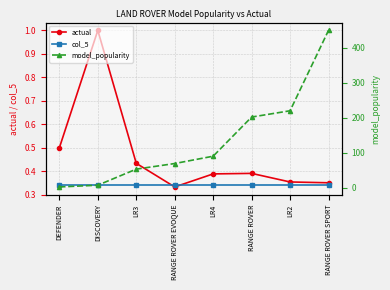

What is the sum of the actual values at LR2 and RANGE ROVER SPORT?

0.7